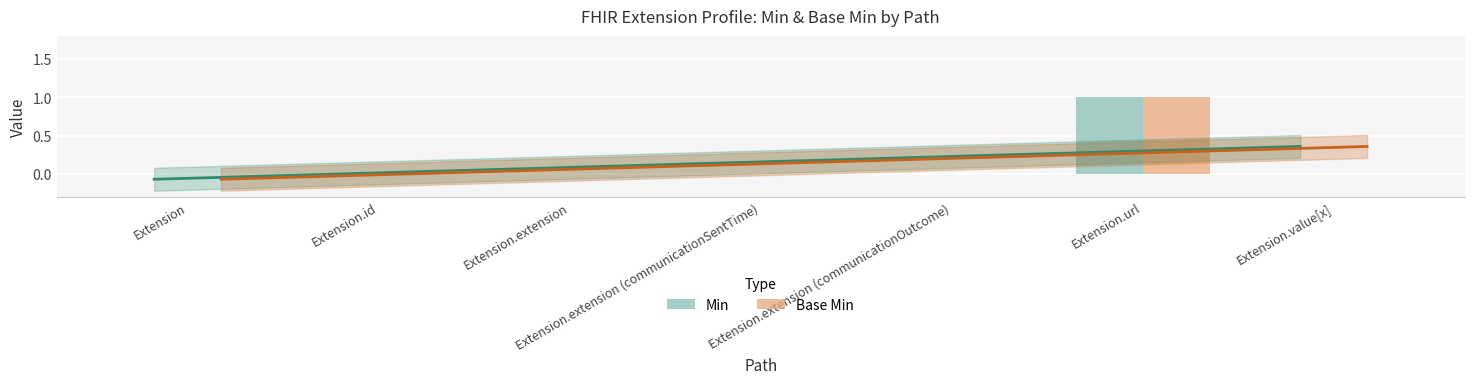

Count the number of categories in the chart.

7